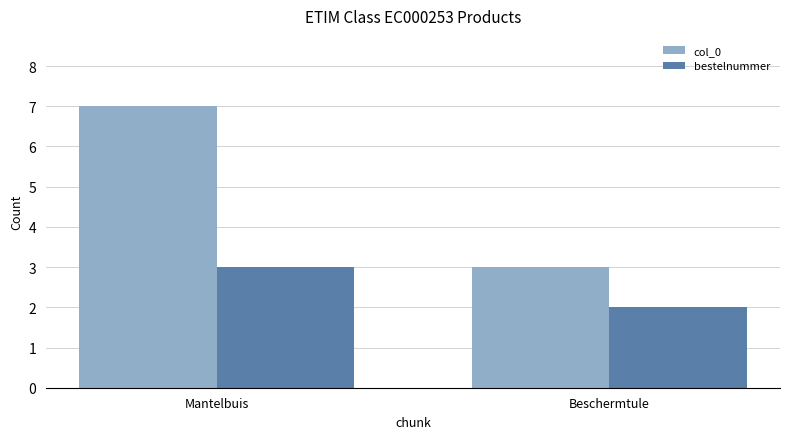

At how many categories does at least one series exceed 5?

1